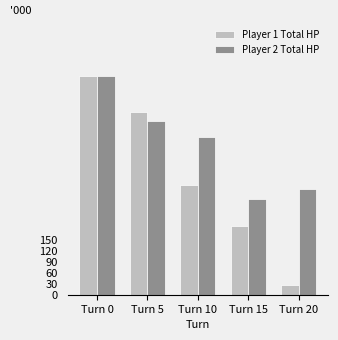

At which label is Player 1 Total HP closest to 313?

Turn 10